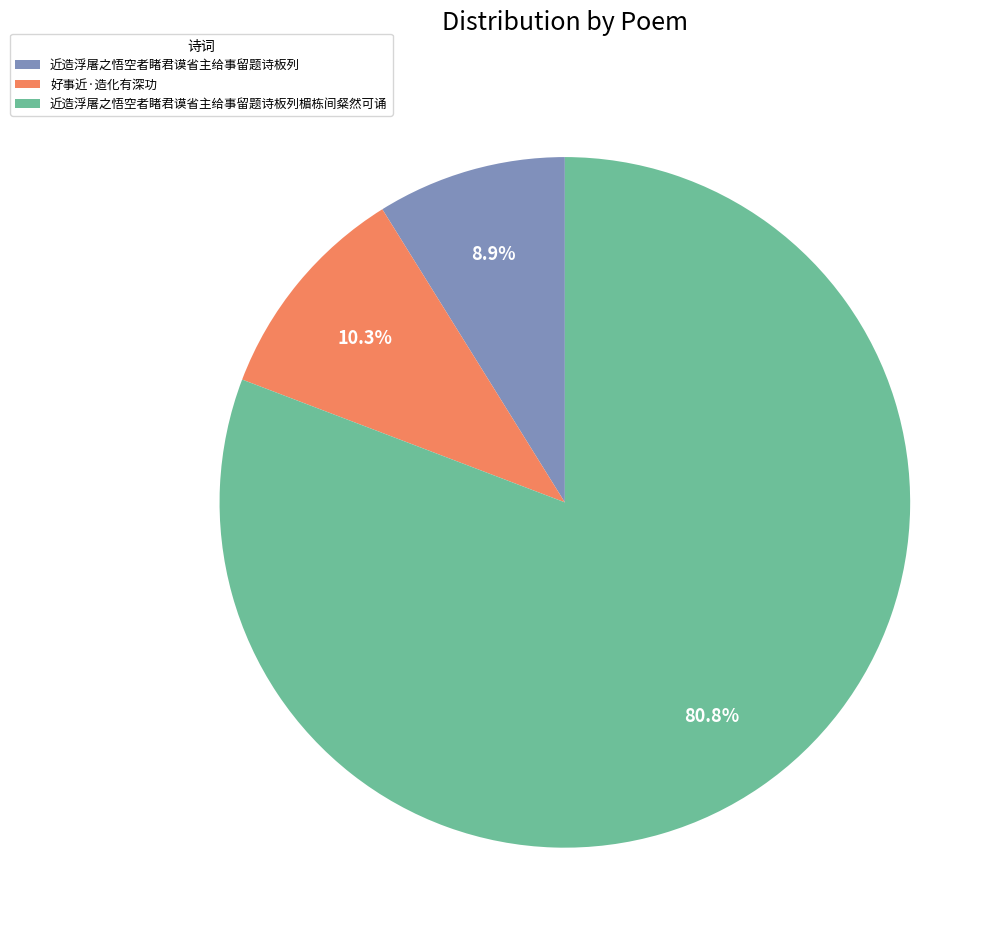

How many slices are in this pie chart?

3